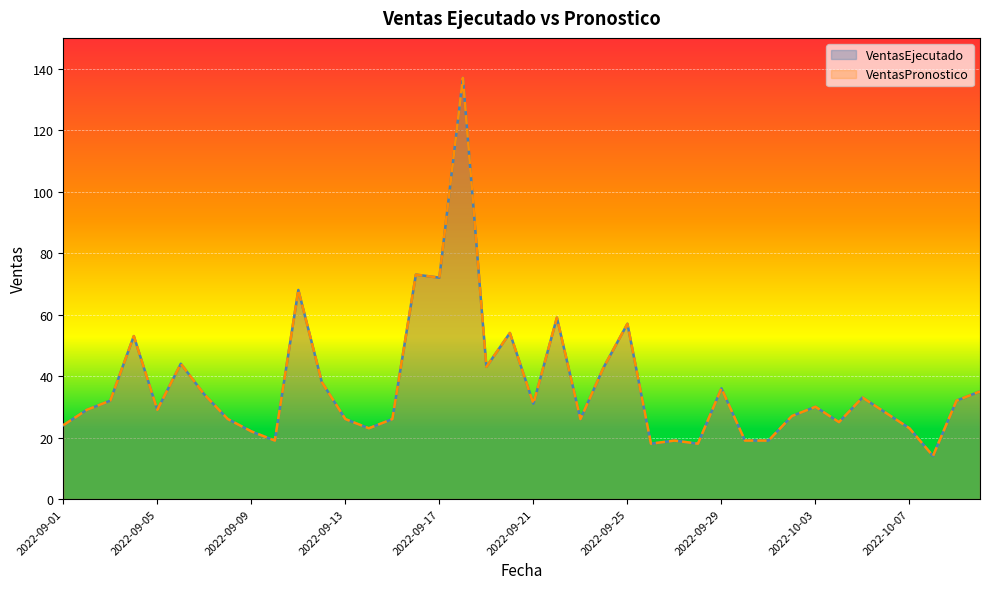

What is the average value of the VentasEjecutado_line series?

37